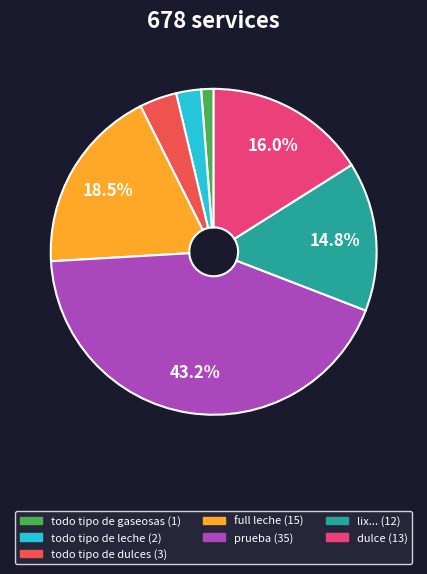

Does any single category account for the majority?

No